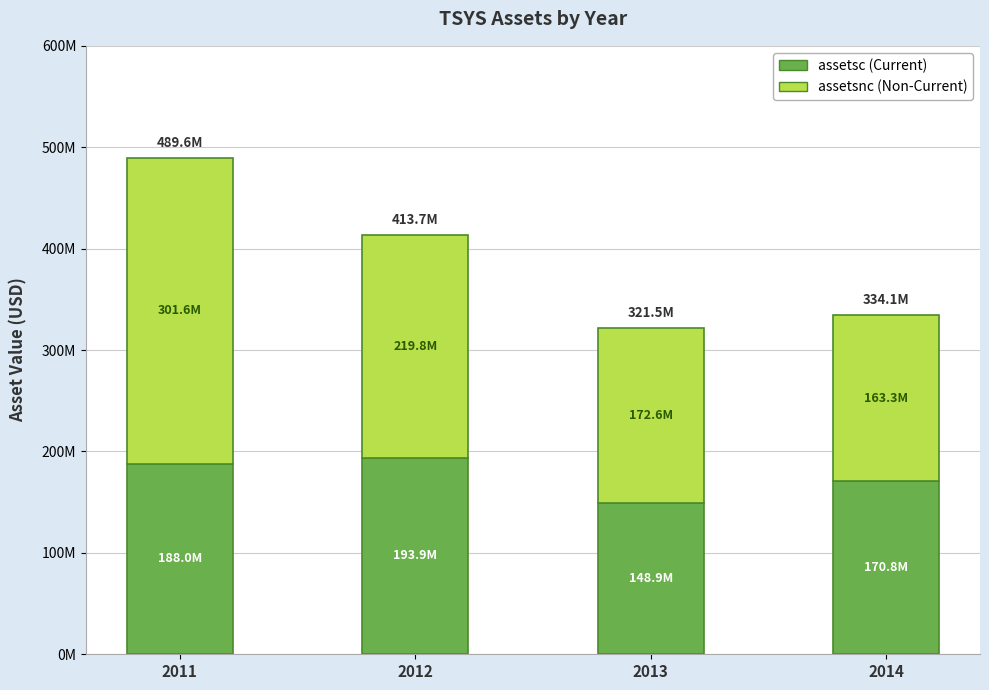

Does the chart contain stacked bars?

Yes